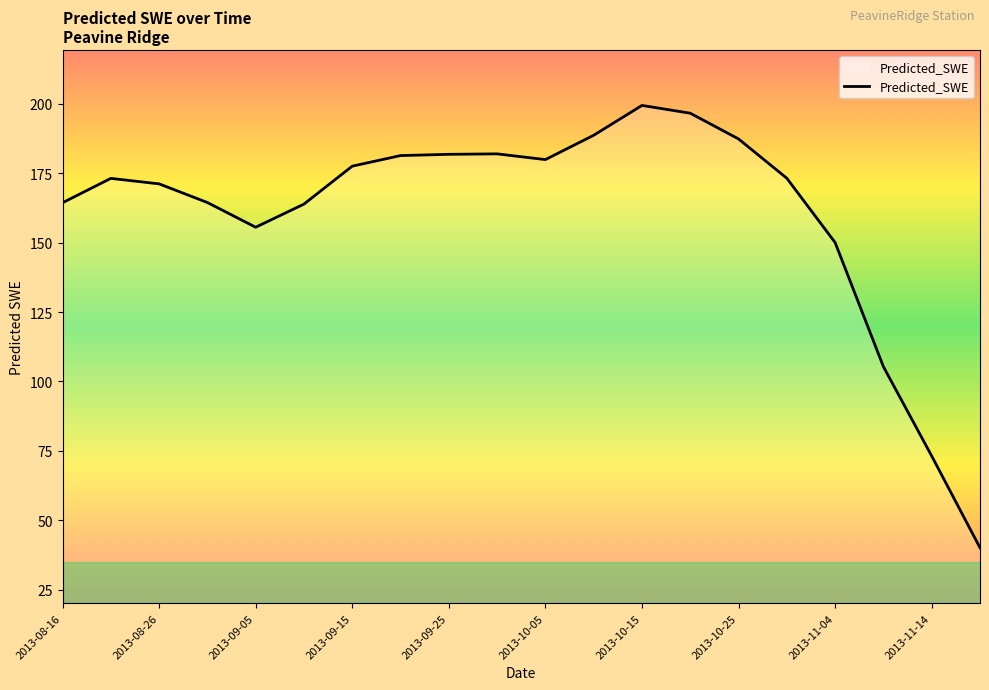

What is the minimum value shown in the chart?

40.0